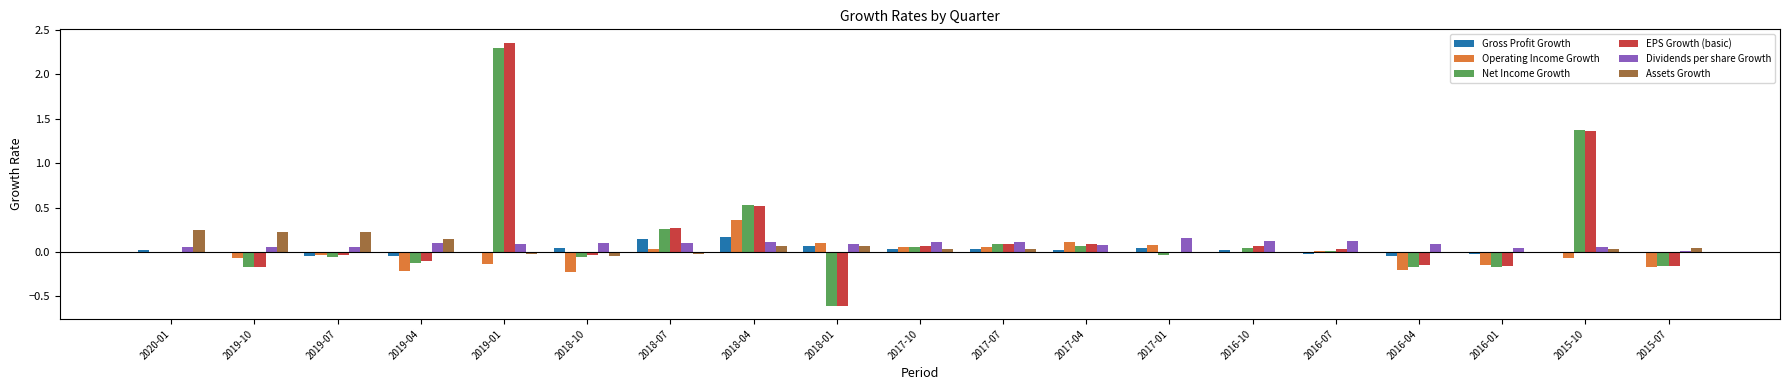

Which series has the largest range (max minus min)?

EPS Growth (basic)